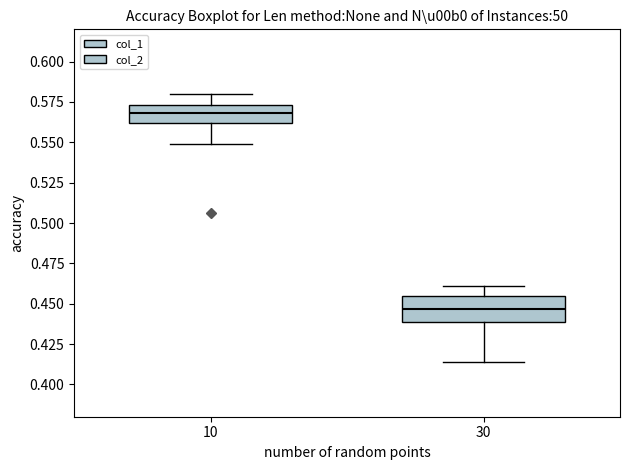

Reading left to right, transcribe this box plot: for each box, give where its median line is, the range the box spans, and where its two whiskers end, as read against the y-axis. The values are not printed on the chart, so give them approximately, as read against the axis.

10: median 0.570, box 0.560 to 0.575, whiskers 0.550 to 0.580
30: median 0.445, box 0.440 to 0.455, whiskers 0.415 to 0.460